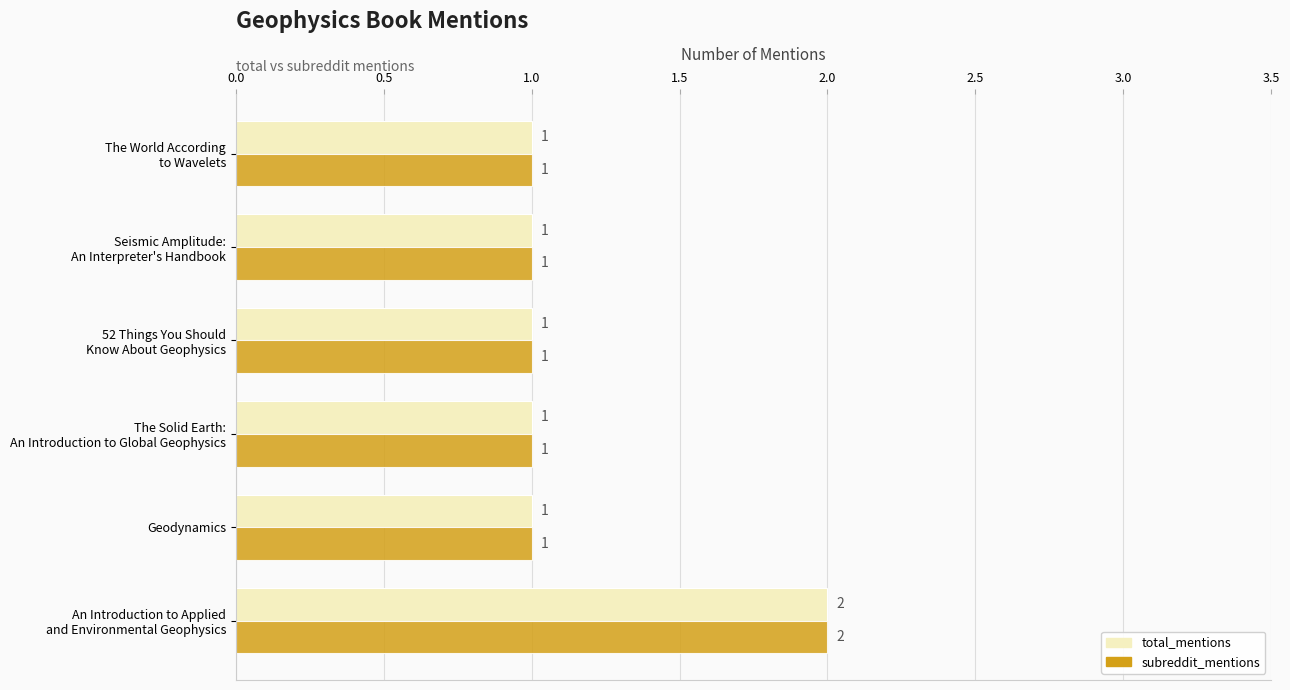

Count the subreddit_mentions values in the range 1 to 2.

6